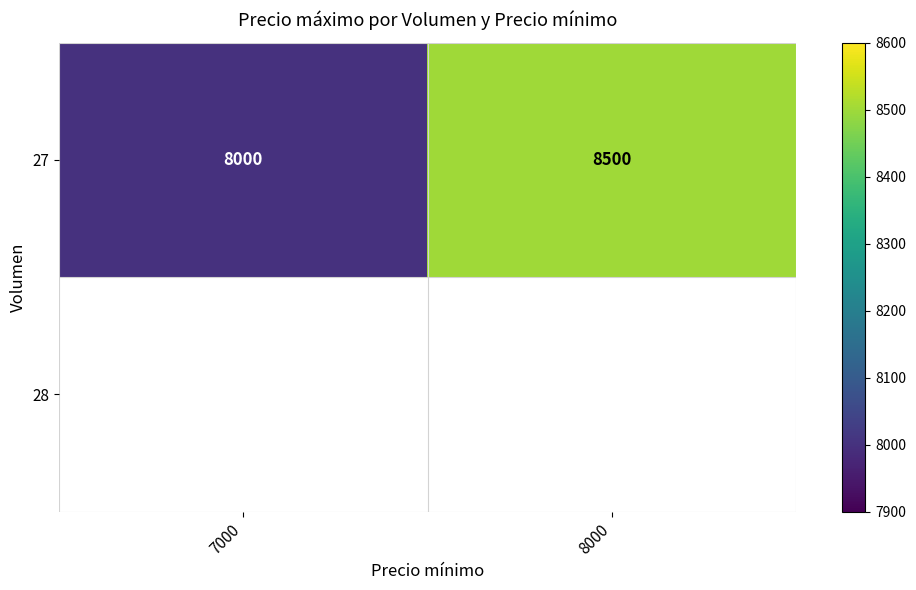

Reading left to right, list all the values displayed in this chart.

8000	8500